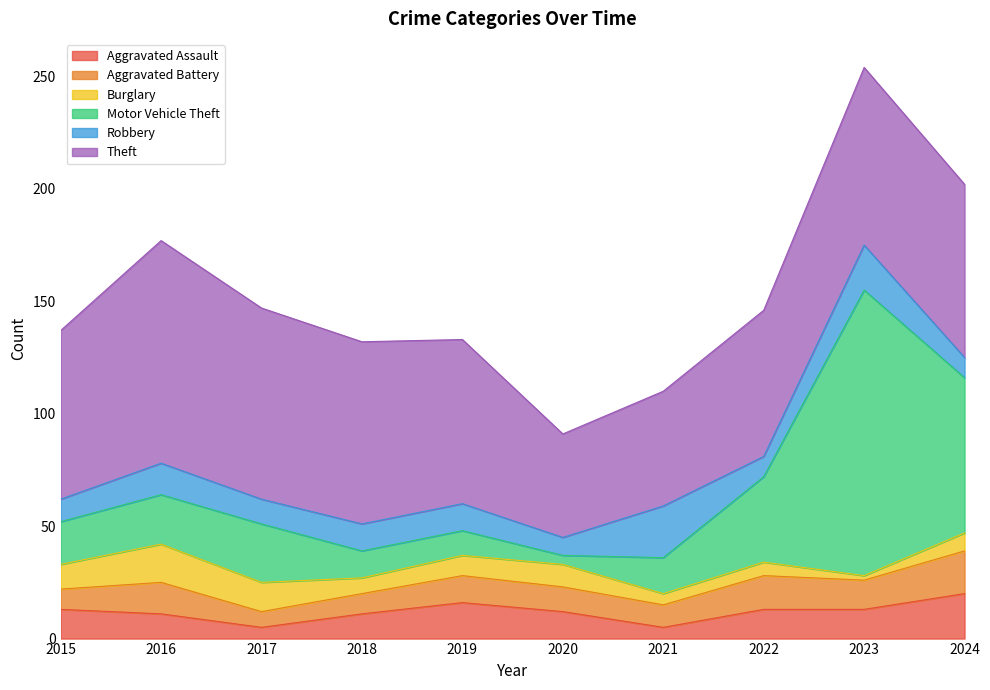

Does the chart display data point markers on the line(s)?

No